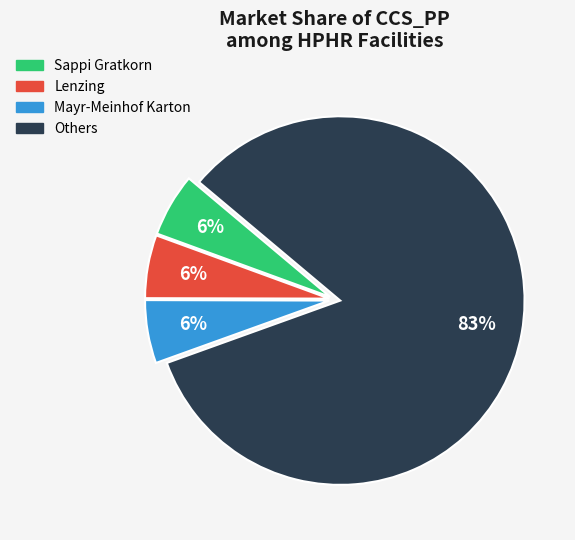

To the nearest percent, what is the average slice percentage?

25%